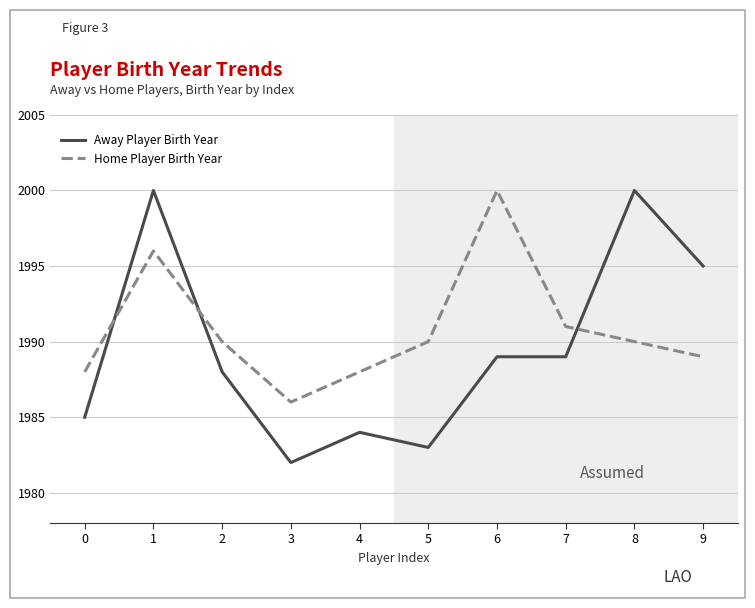

Between 2 and 6, which series saw the biggest shift?

Home Player Birth Year